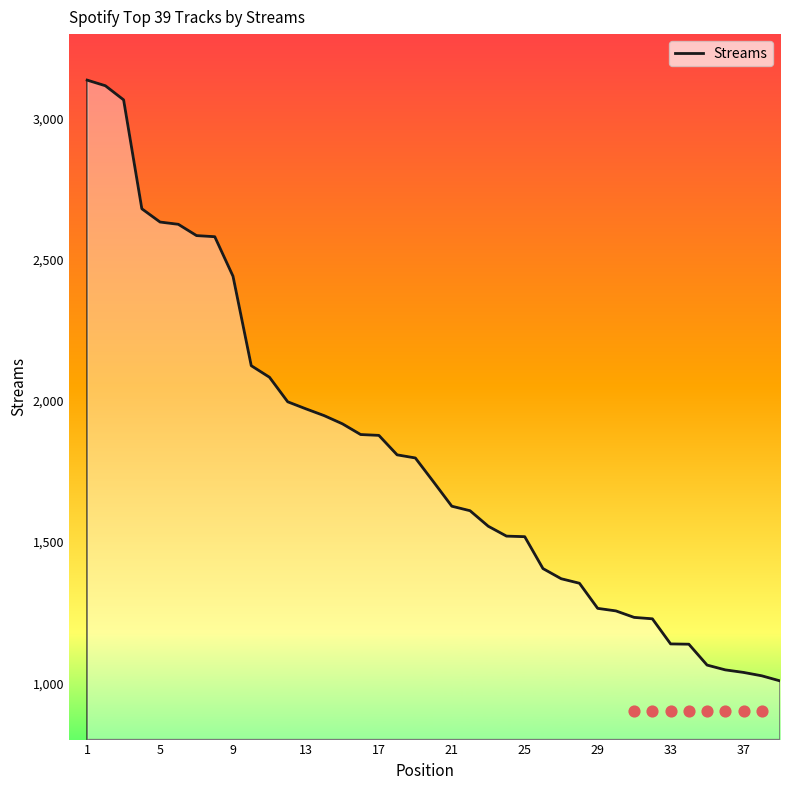

What is the maximum value for Streams?

3137